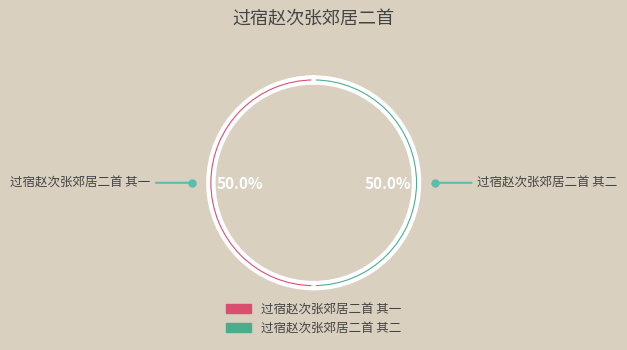

How many segments does this pie chart have?

2